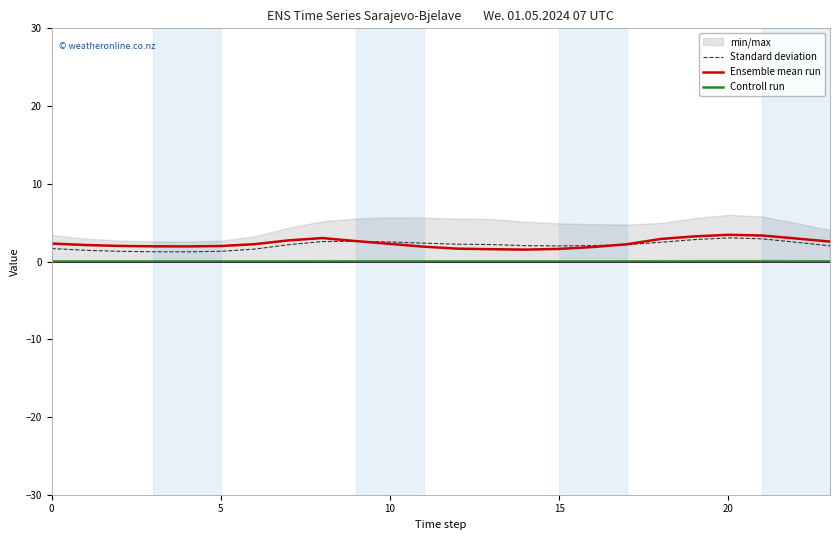

True or false: Ensemble mean run and Controll run intersect in this chart.

False